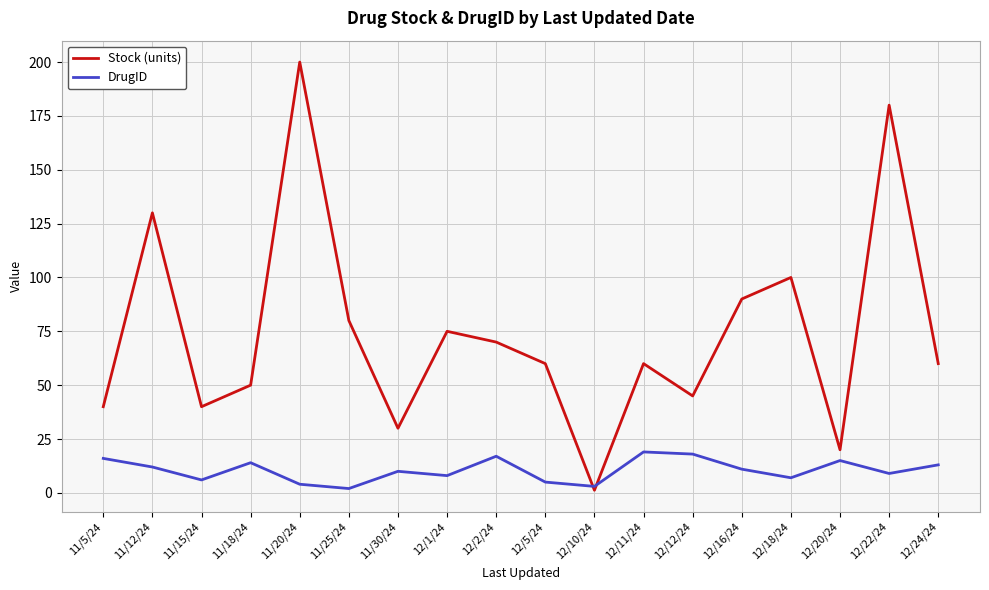

After their last crossing, which series has the higher values: DrugID or Stock (units)?

Stock (units)